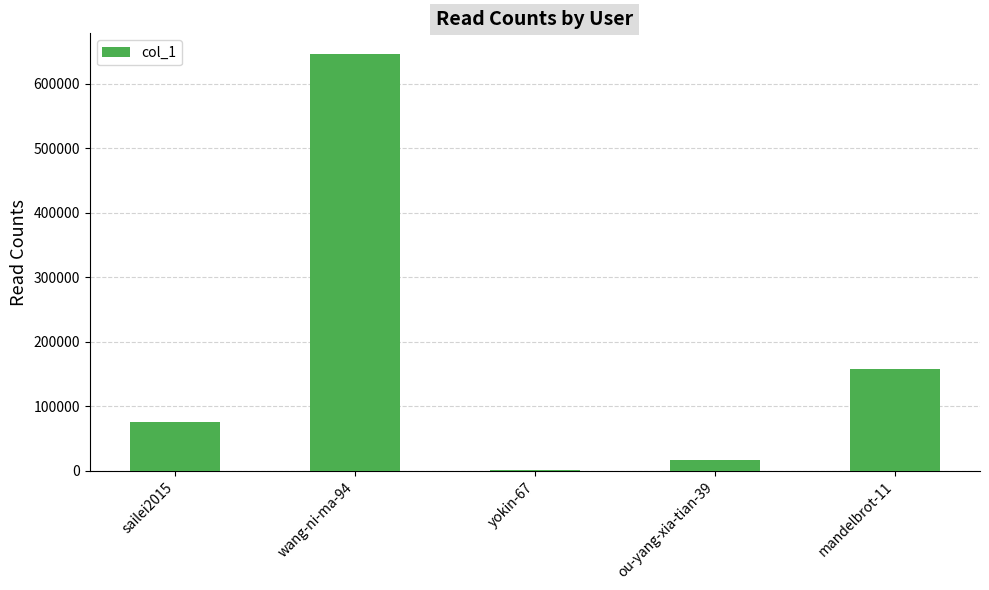

Is it true that the value at yokin-67 is 1297?

True